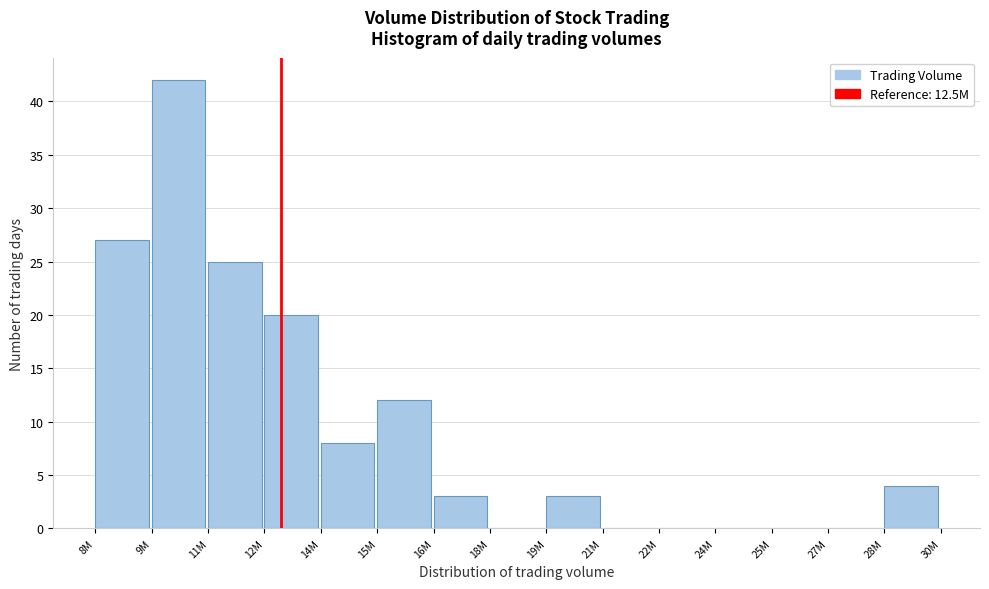

Reading left to right, list all the values displayed in this chart.

8M=27	9M=42	11M=25	12M=20	14M=8	15M=12	16M=3	18M=0	19M=3	21M=0	22M=0	24M=0	25M=0	27M=0	28M=4